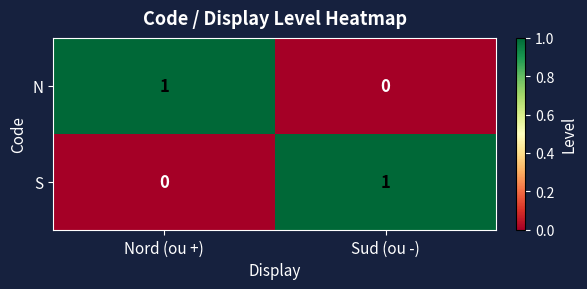

At Sud (ou -), list the series in order from smallest to largest.

N, S